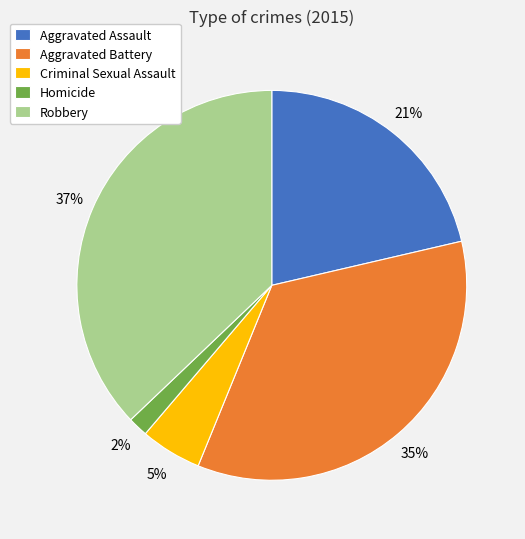

Is it true that Criminal Sexual Assault is 5% of the pie?

True